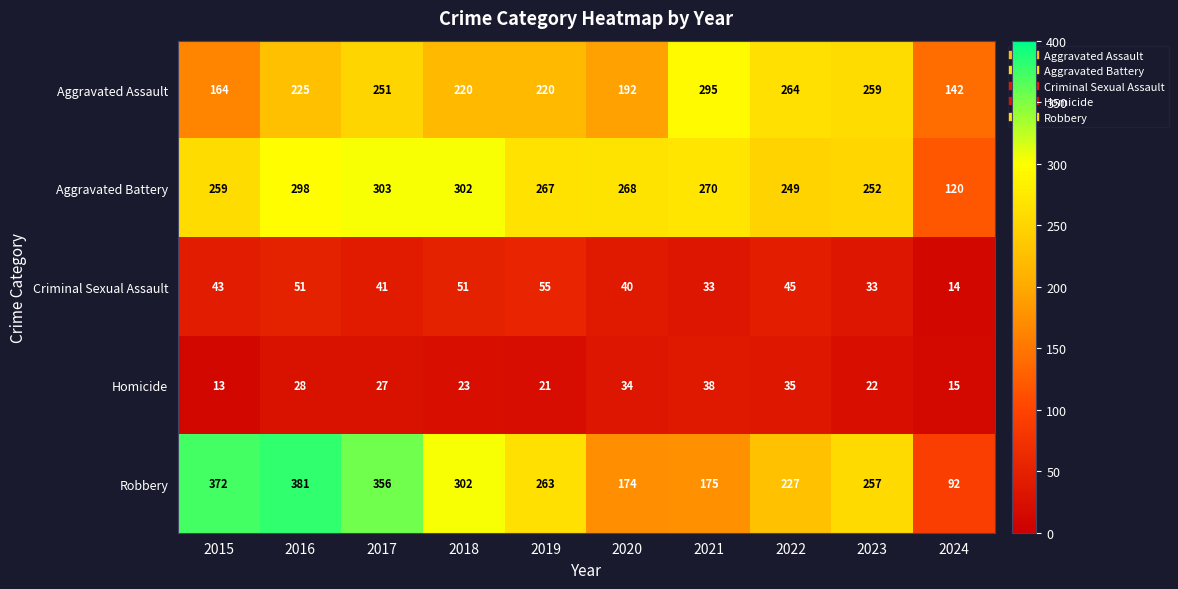

Where does the Aggravated Battery series first go above 268?

2016